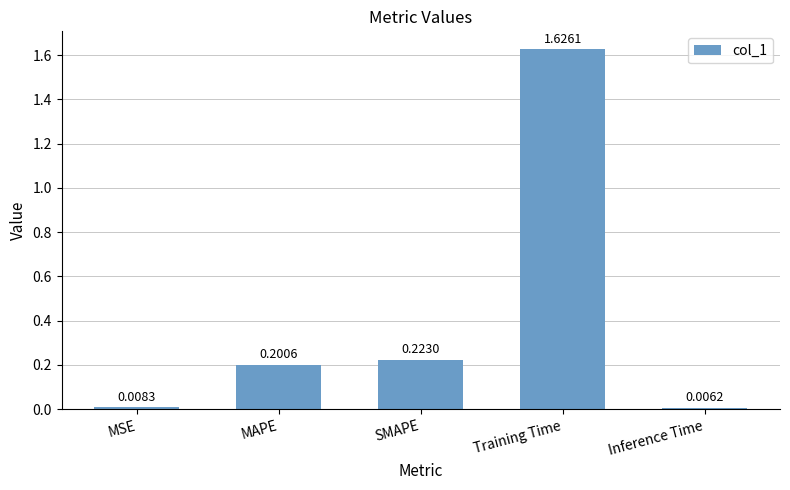

Is it true that the value at Training Time is 0.4?

False